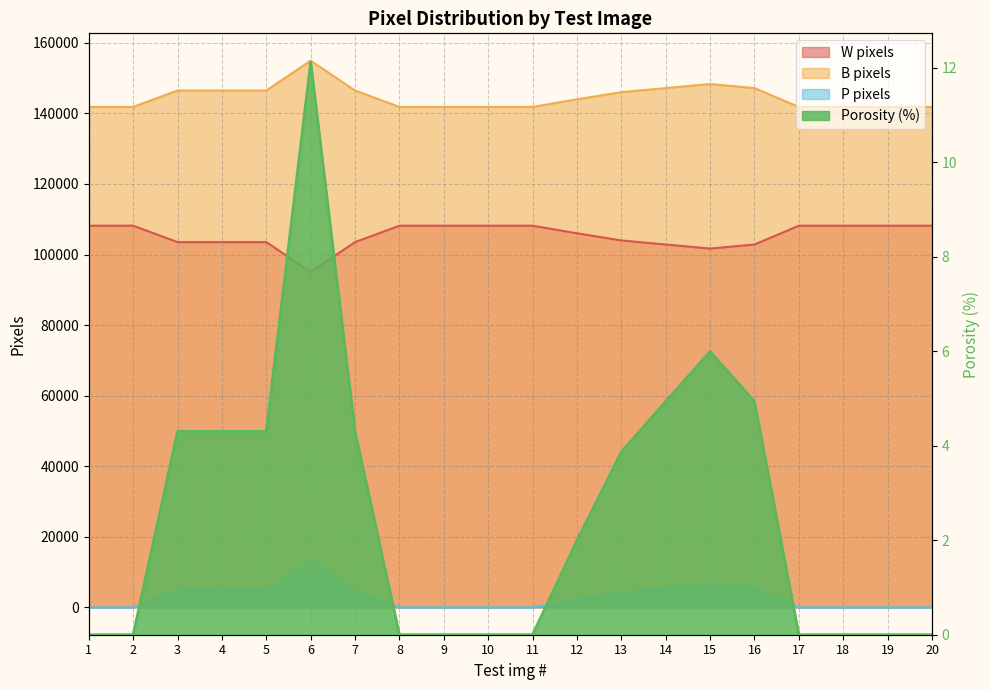

What is the difference between the maximum and second lowest values in the W pixels series?

6481.0